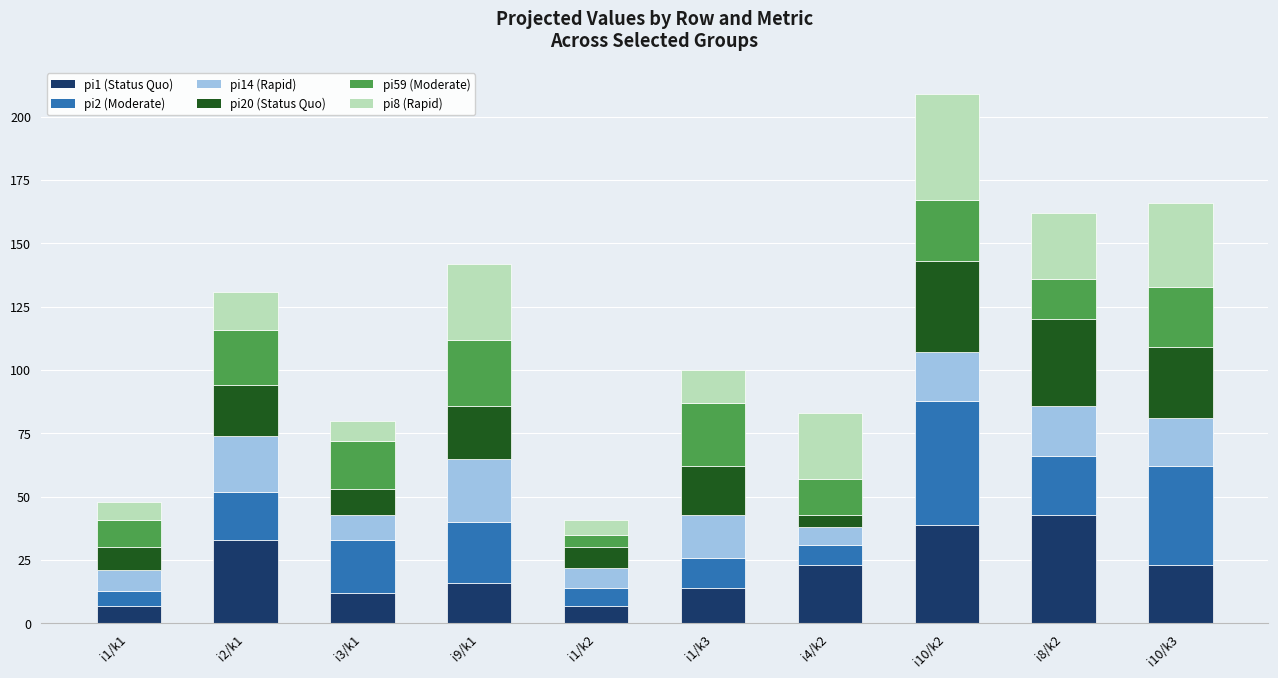

What is the total value across all series at i2/k1?

131